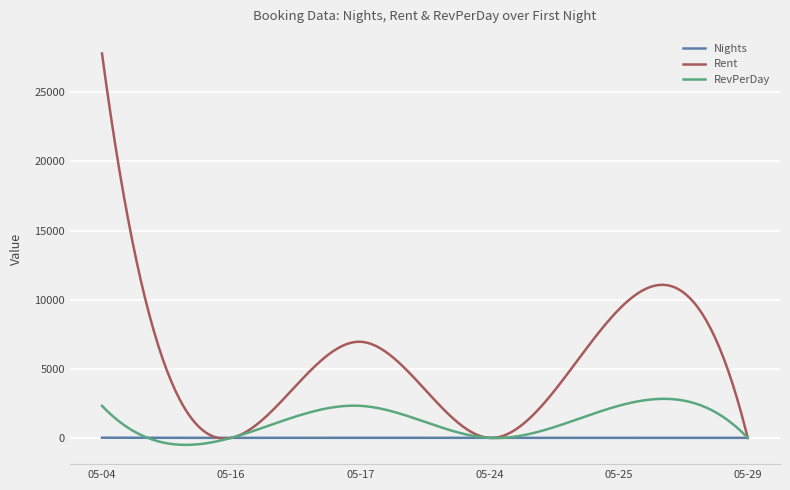

What is the maximum value shown in the chart?

27816.0